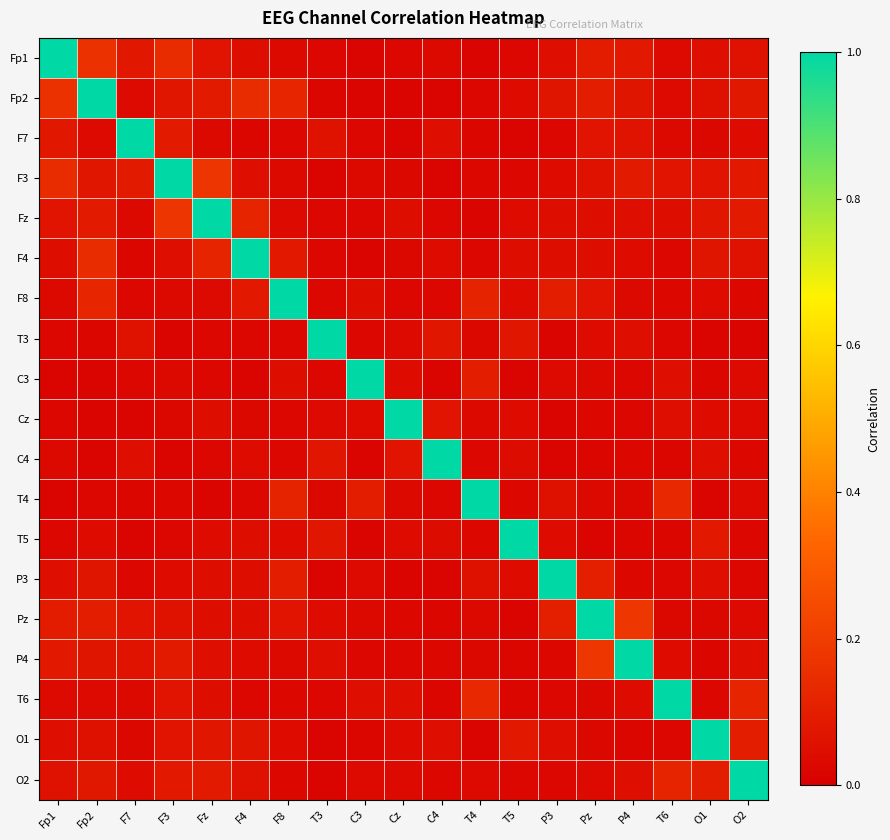

Reading left to right, extract all data points from this chart.

Fp1: Fp1=1.0	Fp2=0.2	F7=0.1	F3=0.1	Fz=0.1	F4=0.0	F8=0.0	T3=0.0	C3=0.0	Cz=0.0	C4=0.0	T4=0.0	T5=0.0	P3=0.0	Pz=0.1	P4=0.1	T6=0.0	O1=0.0	O2=0.1
Fp2: Fp1=0.2	Fp2=1.0	F7=0.0	F3=0.1	Fz=0.1	F4=0.1	F8=0.1	T3=0.0	C3=0.0	Cz=0.0	C4=0.0	T4=0.0	T5=0.0	P3=0.1	Pz=0.1	P4=0.1	T6=0.0	O1=0.1	O2=0.1
F7: Fp1=0.1	Fp2=0.0	F7=1.0	F3=0.1	Fz=0.0	F4=0.0	F8=0.0	T3=0.1	C3=0.0	Cz=0.0	C4=0.1	T4=0.0	T5=0.0	P3=0.0	Pz=0.1	P4=0.1	T6=0.0	O1=0.0	O2=0.0
F3: Fp1=0.1	Fp2=0.1	F7=0.1	F3=1.0	Fz=0.2	F4=0.1	F8=0.0	T3=0.0	C3=0.0	Cz=0.0	C4=0.0	T4=0.0	T5=0.0	P3=0.0	Pz=0.1	P4=0.1	T6=0.1	O1=0.1	O2=0.1
Fz: Fp1=0.1	Fp2=0.1	F7=0.0	F3=0.2	Fz=1.0	F4=0.1	F8=0.0	T3=0.0	C3=0.0	Cz=0.0	C4=0.0	T4=0.0	T5=0.0	P3=0.0	Pz=0.0	P4=0.0	T6=0.0	O1=0.1	O2=0.1
F4: Fp1=0.0	Fp2=0.1	F7=0.0	F3=0.1	Fz=0.1	F4=1.0	F8=0.1	T3=0.0	C3=0.0	Cz=0.0	C4=0.0	T4=0.0	T5=0.0	P3=0.0	Pz=0.0	P4=0.0	T6=0.0	O1=0.1	O2=0.1
F8: Fp1=0.0	Fp2=0.1	F7=0.0	F3=0.0	Fz=0.0	F4=0.1	F8=1.0	T3=0.0	C3=0.0	Cz=0.0	C4=0.0	T4=0.1	T5=0.0	P3=0.1	Pz=0.1	P4=0.0	T6=0.0	O1=0.0	O2=0.0
T3: Fp1=0.0	Fp2=0.0	F7=0.1	F3=0.0	Fz=0.0	F4=0.0	F8=0.0	T3=1.0	C3=0.0	Cz=0.0	C4=0.1	T4=0.0	T5=0.1	P3=0.0	Pz=0.0	P4=0.0	T6=0.0	O1=0.0	O2=0.0
C3: Fp1=0.0	Fp2=0.0	F7=0.0	F3=0.0	Fz=0.0	F4=0.0	F8=0.0	T3=0.0	C3=1.0	Cz=0.0	C4=0.0	T4=0.1	T5=0.0	P3=0.0	Pz=0.0	P4=0.0	T6=0.1	O1=0.0	O2=0.0
Cz: Fp1=0.0	Fp2=0.0	F7=0.0	F3=0.0	Fz=0.0	F4=0.0	F8=0.0	T3=0.0	C3=0.0	Cz=1.0	C4=0.1	T4=0.0	T5=0.0	P3=0.0	Pz=0.0	P4=0.0	T6=0.0	O1=0.0	O2=0.0
C4: Fp1=0.0	Fp2=0.0	F7=0.1	F3=0.0	Fz=0.0	F4=0.0	F8=0.0	T3=0.1	C3=0.0	Cz=0.1	C4=1.0	T4=0.0	T5=0.0	P3=0.0	Pz=0.0	P4=0.0	T6=0.0	O1=0.1	O2=0.0
T4: Fp1=0.0	Fp2=0.0	F7=0.0	F3=0.0	Fz=0.0	F4=0.0	F8=0.1	T3=0.0	C3=0.1	Cz=0.0	C4=0.0	T4=1.0	T5=0.0	P3=0.1	Pz=0.0	P4=0.0	T6=0.1	O1=0.0	O2=0.0
T5: Fp1=0.0	Fp2=0.0	F7=0.0	F3=0.0	Fz=0.0	F4=0.0	F8=0.0	T3=0.1	C3=0.0	Cz=0.0	C4=0.0	T4=0.0	T5=1.0	P3=0.0	Pz=0.0	P4=0.0	T6=0.0	O1=0.1	O2=0.0
P3: Fp1=0.0	Fp2=0.1	F7=0.0	F3=0.0	Fz=0.0	F4=0.0	F8=0.1	T3=0.0	C3=0.0	Cz=0.0	C4=0.0	T4=0.1	T5=0.0	P3=1.0	Pz=0.1	P4=0.0	T6=0.0	O1=0.1	O2=0.0
Pz: Fp1=0.1	Fp2=0.1	F7=0.1	F3=0.1	Fz=0.0	F4=0.0	F8=0.1	T3=0.0	C3=0.0	Cz=0.0	C4=0.0	T4=0.0	T5=0.0	P3=0.1	Pz=1.0	P4=0.2	T6=0.0	O1=0.0	O2=0.0
P4: Fp1=0.1	Fp2=0.1	F7=0.1	F3=0.1	Fz=0.0	F4=0.0	F8=0.0	T3=0.0	C3=0.0	Cz=0.0	C4=0.0	T4=0.0	T5=0.0	P3=0.0	Pz=0.2	P4=1.0	T6=0.0	O1=0.0	O2=0.1
T6: Fp1=0.0	Fp2=0.0	F7=0.0	F3=0.1	Fz=0.0	F4=0.0	F8=0.0	T3=0.0	C3=0.1	Cz=0.0	C4=0.0	T4=0.1	T5=0.0	P3=0.0	Pz=0.0	P4=0.0	T6=1.0	O1=0.0	O2=0.1
O1: Fp1=0.0	Fp2=0.1	F7=0.0	F3=0.1	Fz=0.1	F4=0.1	F8=0.0	T3=0.0	C3=0.0	Cz=0.0	C4=0.1	T4=0.0	T5=0.1	P3=0.1	Pz=0.0	P4=0.0	T6=0.0	O1=1.0	O2=0.1
O2: Fp1=0.1	Fp2=0.1	F7=0.0	F3=0.1	Fz=0.1	F4=0.1	F8=0.0	T3=0.0	C3=0.0	Cz=0.0	C4=0.0	T4=0.0	T5=0.0	P3=0.0	Pz=0.0	P4=0.1	T6=0.1	O1=0.1	O2=1.0